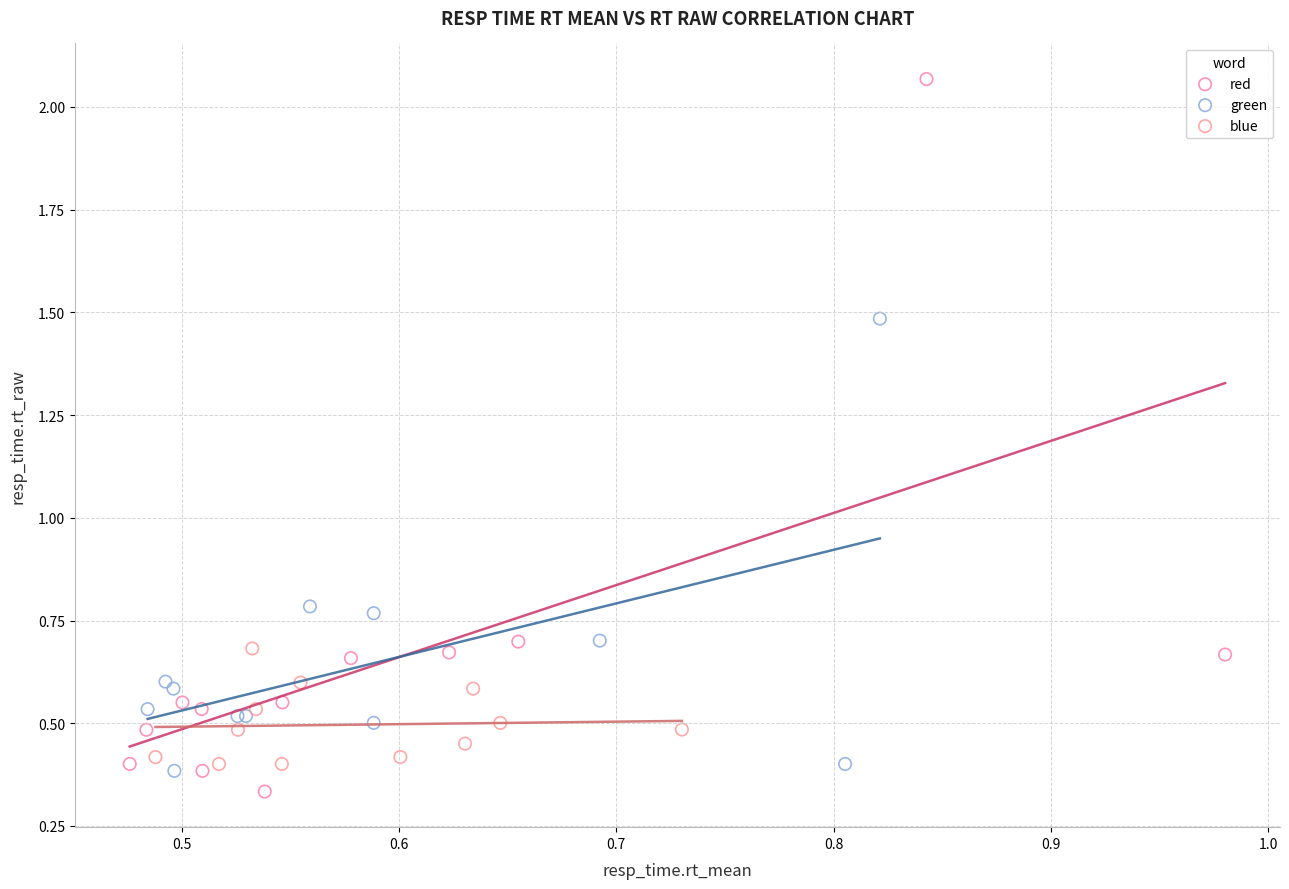

Which series reaches the maximum Y coordinate?

red